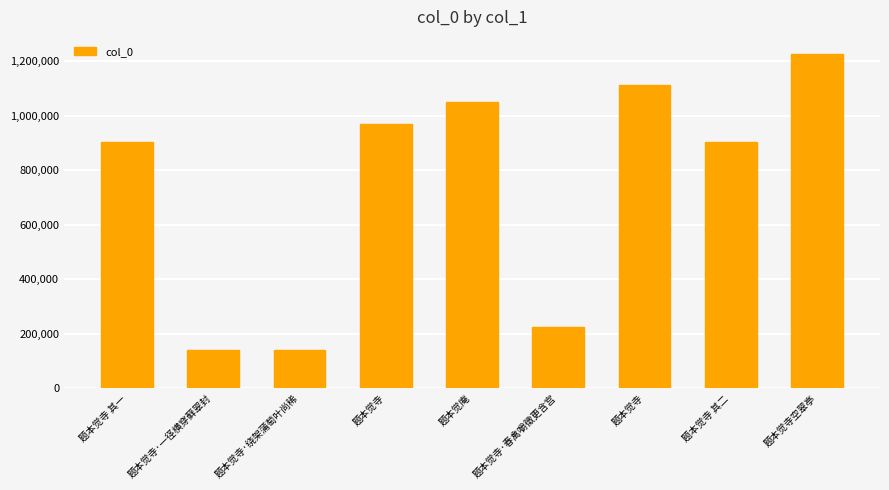

Reading left to right, list all the values displayed in this chart.

902794	141356	140467	970499	1051806	224148	1113463	902795	1228120